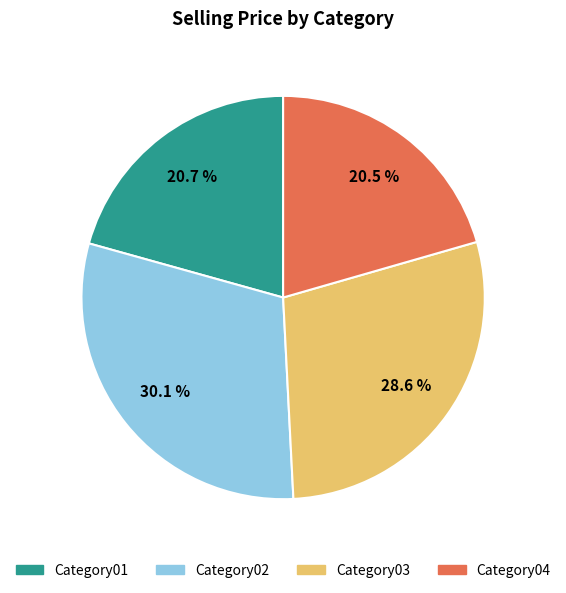

Is there a majority slice in this chart?

No